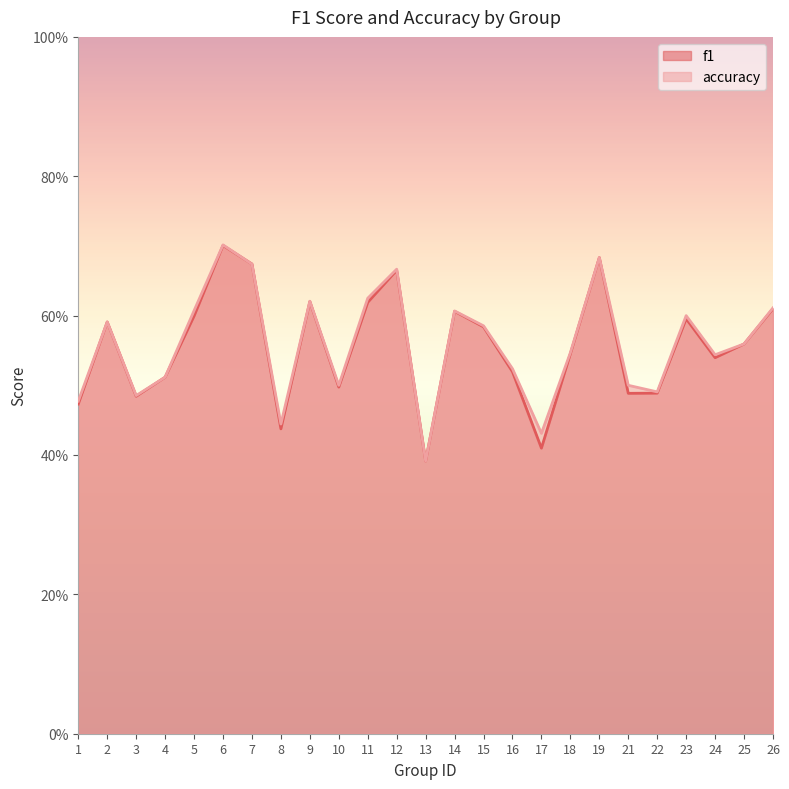

Which series has the largest range (max minus min)?

accuracy